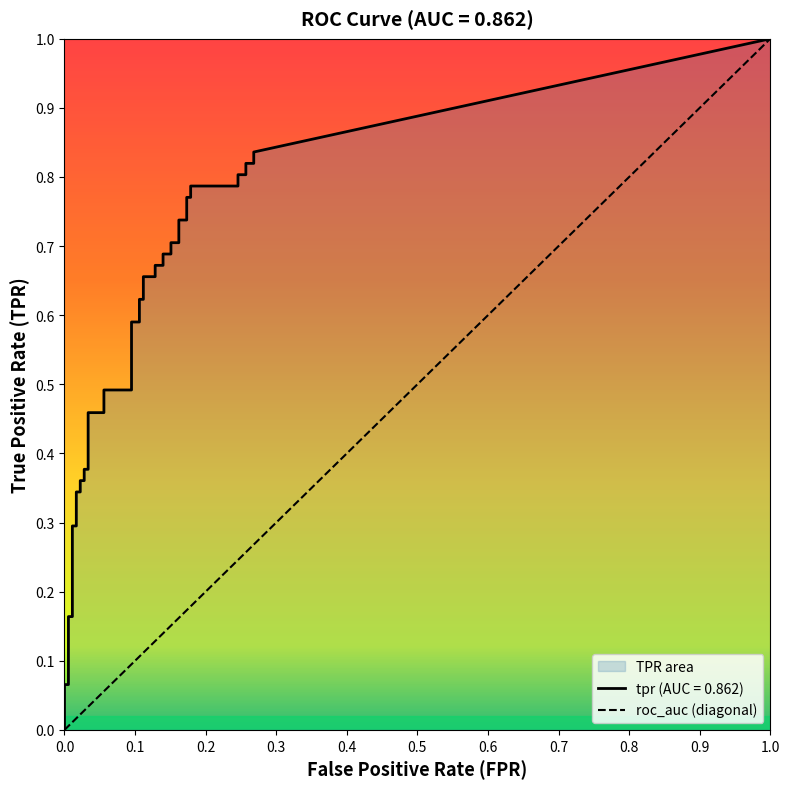

Which series has the largest range (max minus min)?

tpr